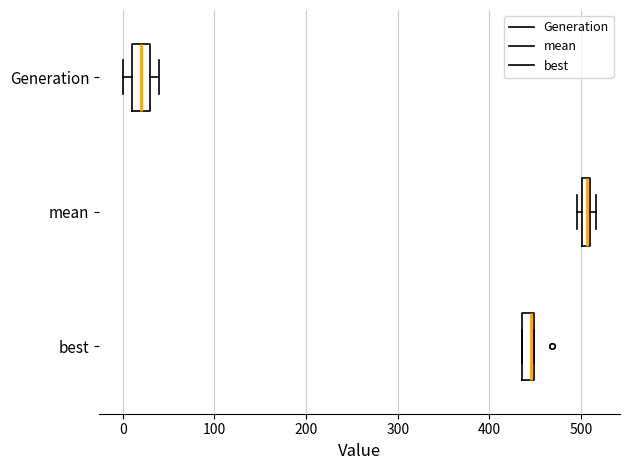

Where is the right edge of the box for Generation on the x-axis? The values are not printed on the chart, so give them approximately, as read against the axis.

30